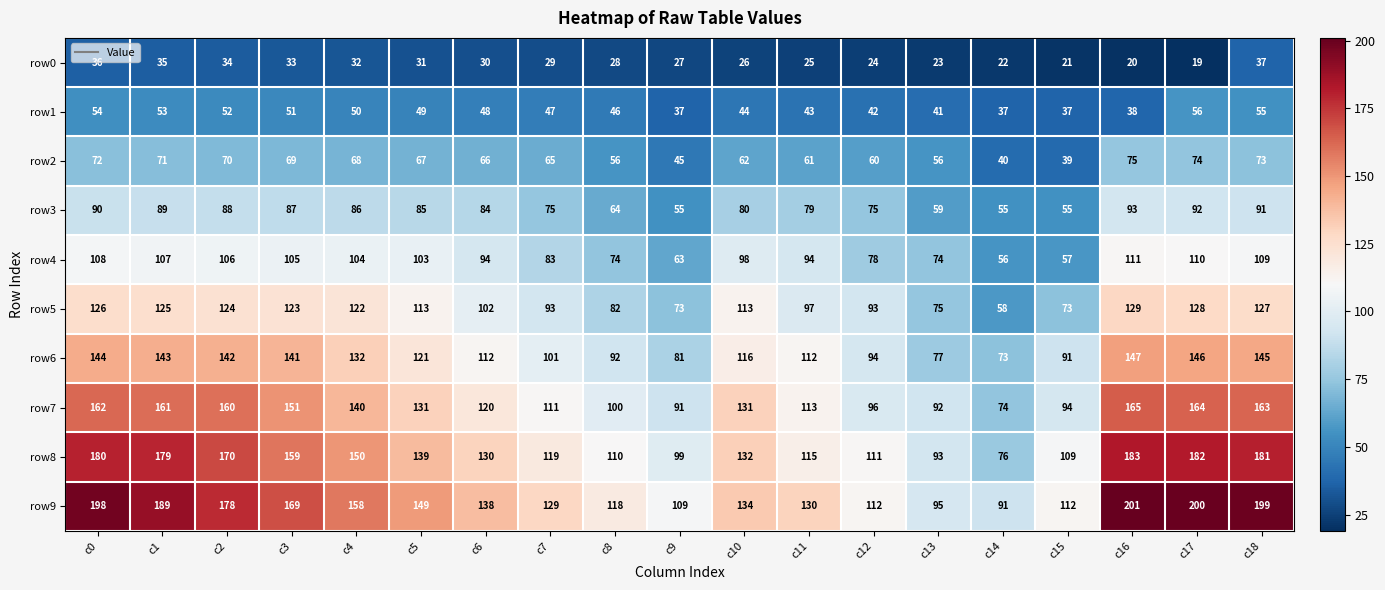

Rank the series by their maximum value, from highest to lowest.

row9, row8, row7, row6, row5, row4, row3, row2, row1, row0